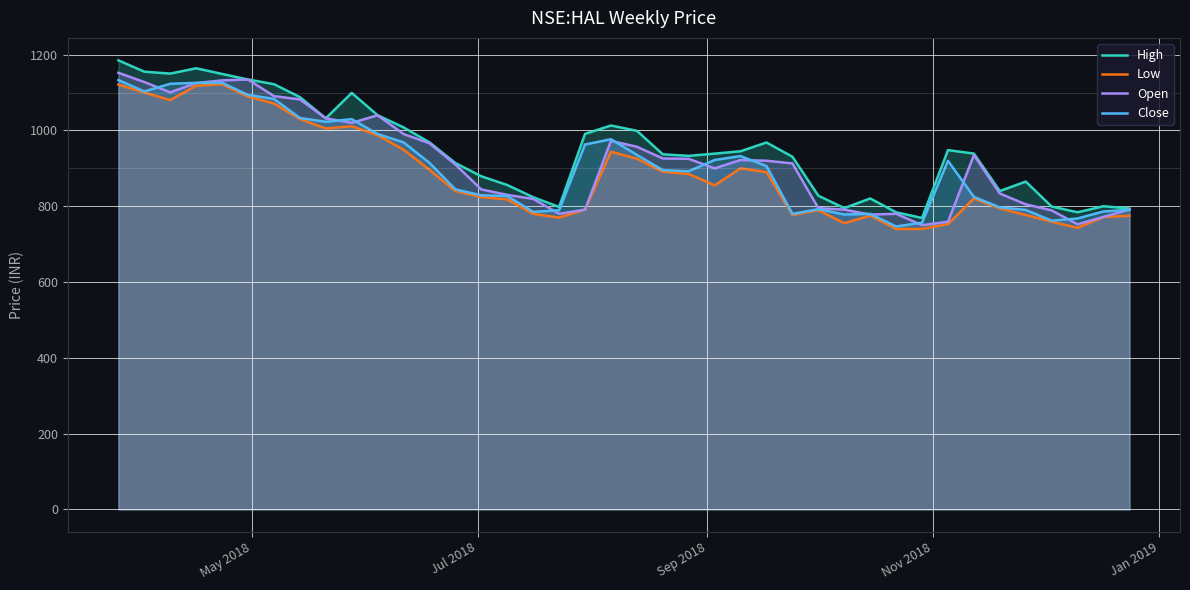

What is the maximum value shown in the chart?

1185.0